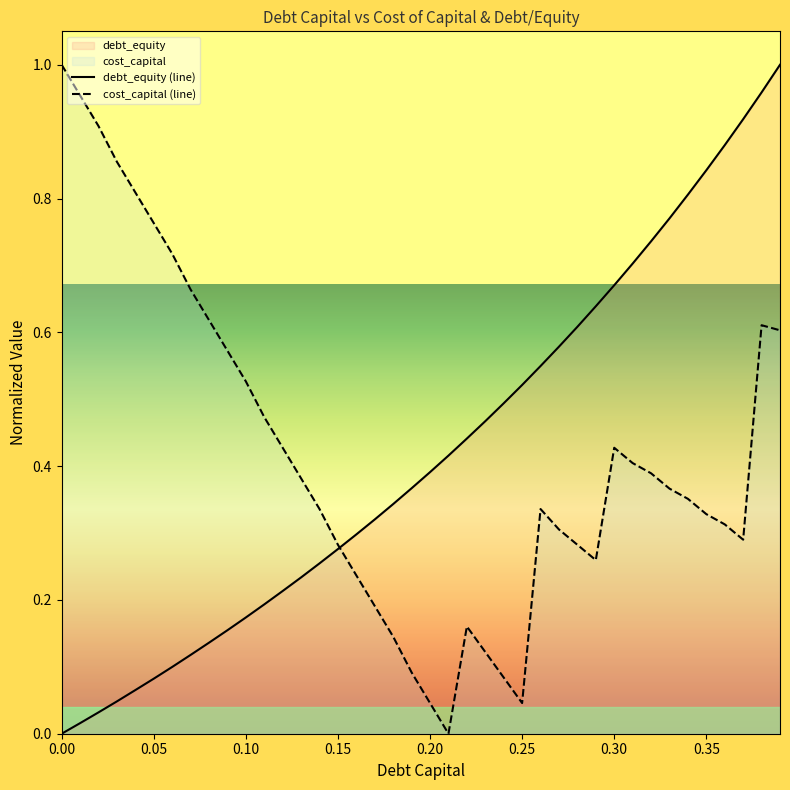

Is it true that debt_equity (line) equals 1.2 at 0.35?

False